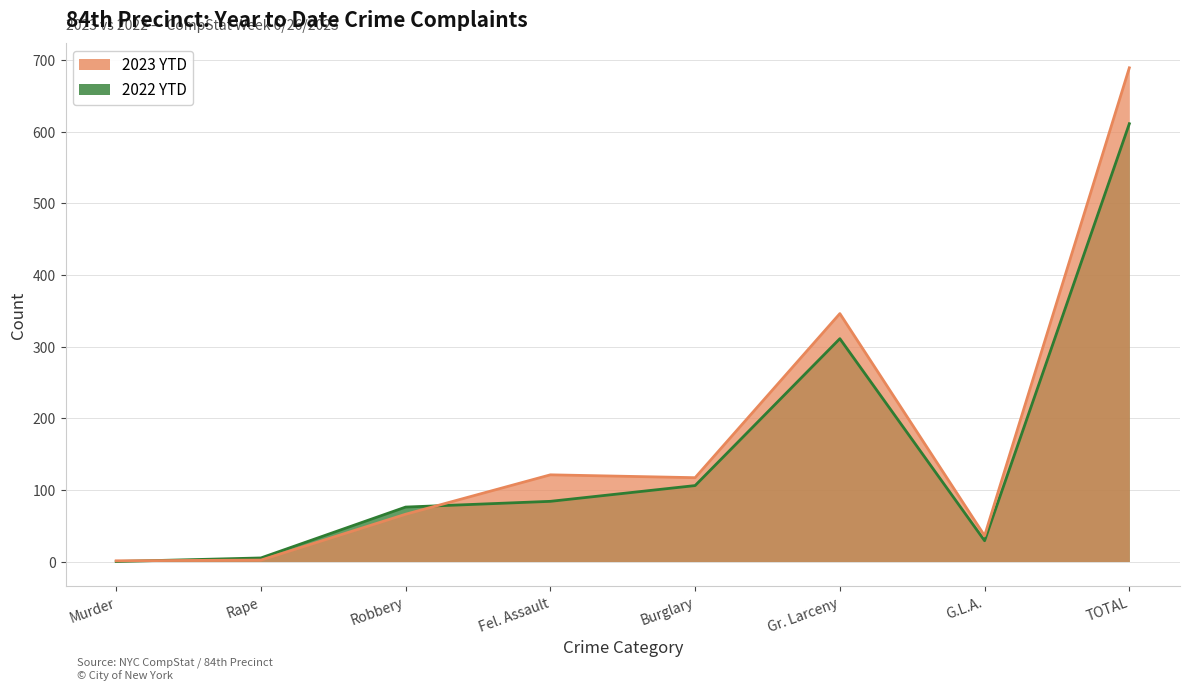

What is the sum of the 2022 YTD values at Murder and TOTAL?

611